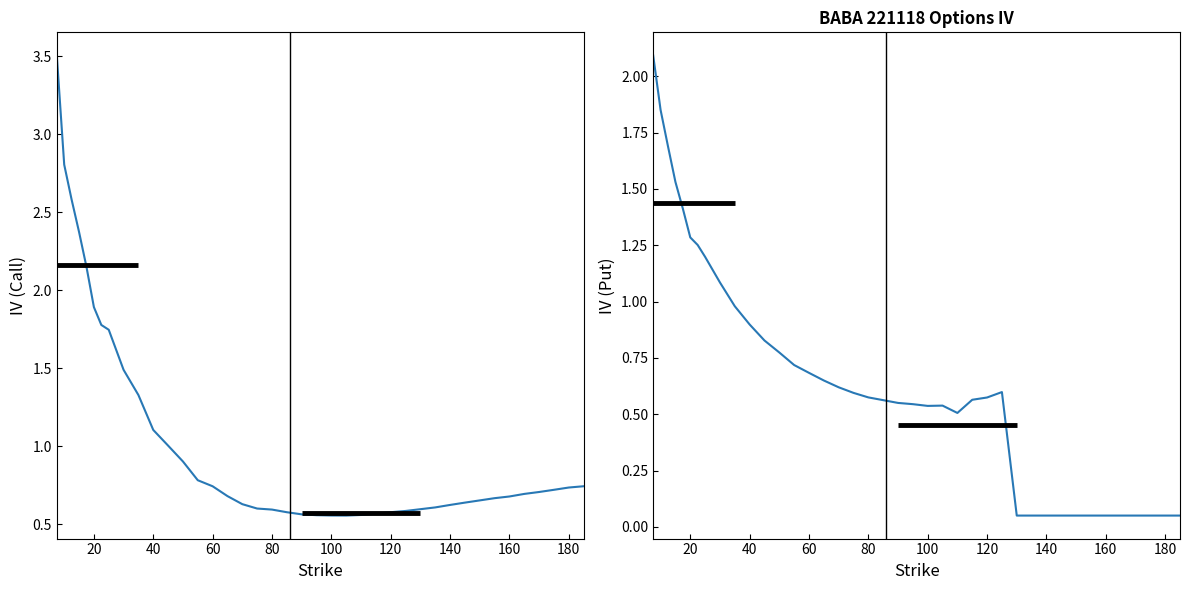

Reading left to right, what are all the values shown in this chart?

IV (Call): 3.5	2.8	2.6	2.4	2.1	1.9	1.8	1.7	1.5	1.3	1.1	1.0	0.9	0.8	0.7	0.7	0.6	0.6	0.6	0.6	0.6	0.6	0.6	0.6	0.6	0.6	0.6	0.6	0.6	0.6	0.6	0.6	0.7	0.7	0.7	0.7	0.7	0.7	0.7	0.7
IV (Put): 2.1	1.9	1.7	1.5	1.4	1.3	1.3	1.2	1.1	1.0	0.9	0.8	0.8	0.7	0.7	0.6	0.6	0.6	0.6	0.6	0.6	0.5	0.5	0.5	0.5	0.6	0.6	0.6	0.1	0.1	0.1	0.1	0.1	0.1	0.1	0.1	0.1	0.1	0.1	0.1